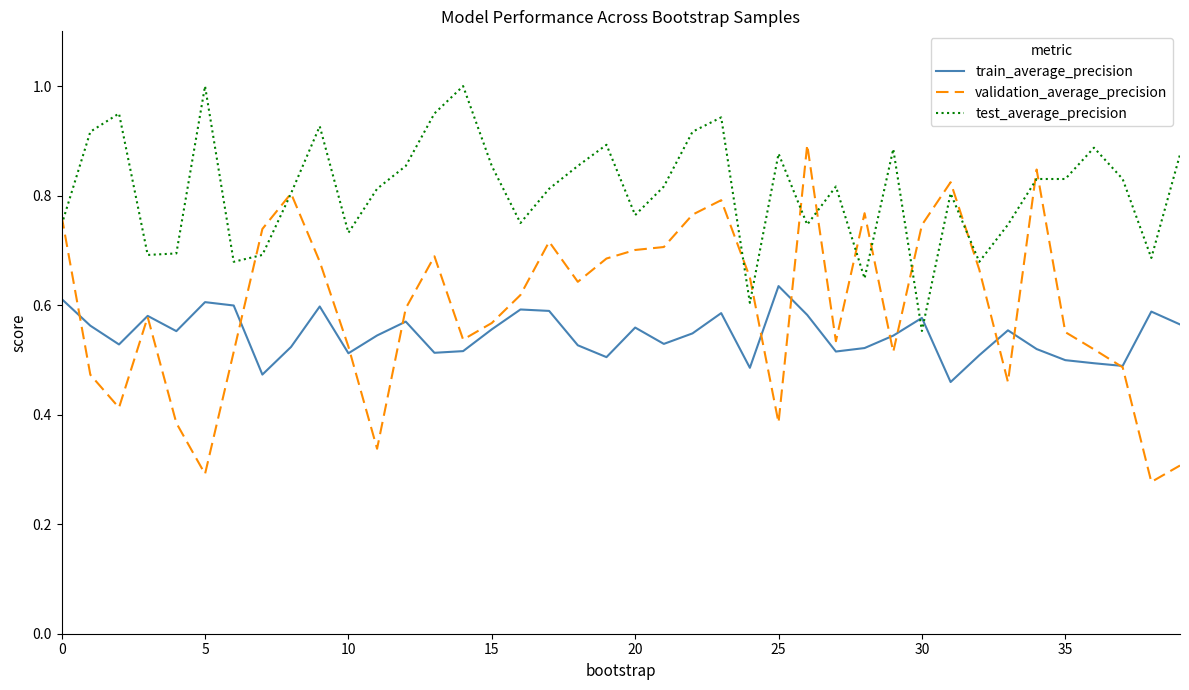

What is the maximum value shown in the chart?

1.0